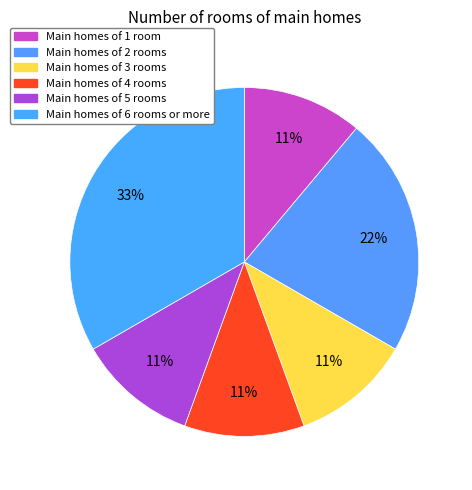

To the nearest percent, what is the average slice percentage?

17%